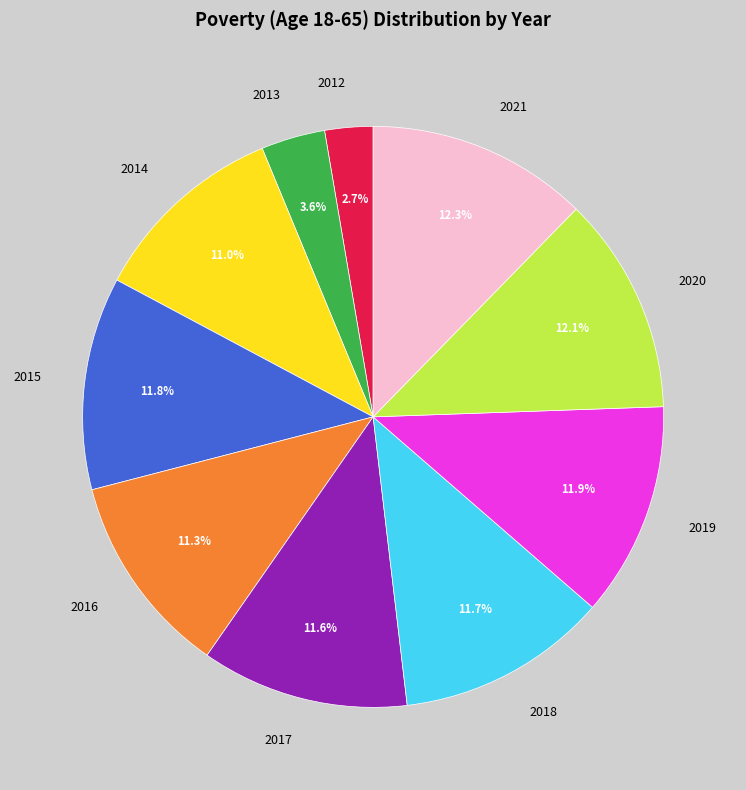

To the nearest percent, what portion does 2020 represent?

12%